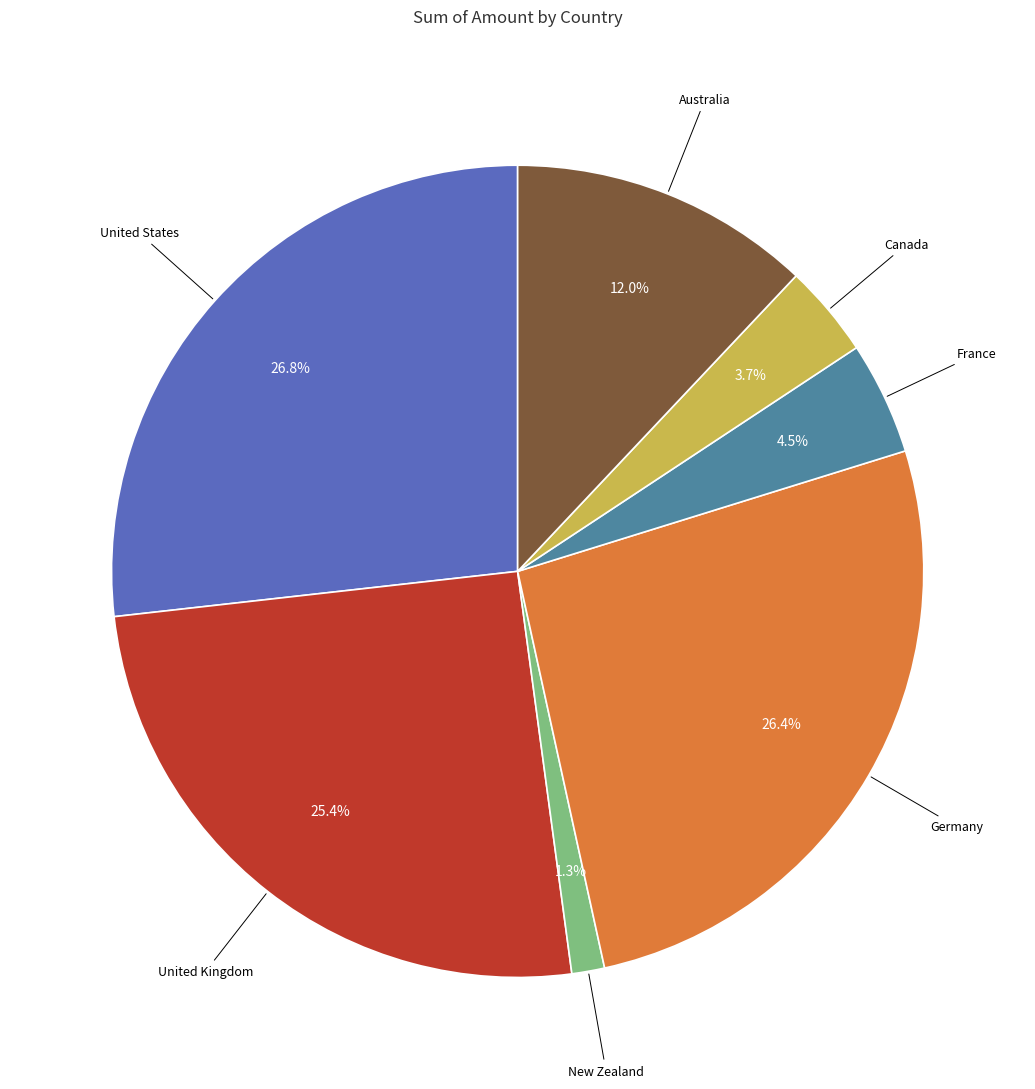

What percentage is the United Kingdom slice, to the nearest percent?

25%